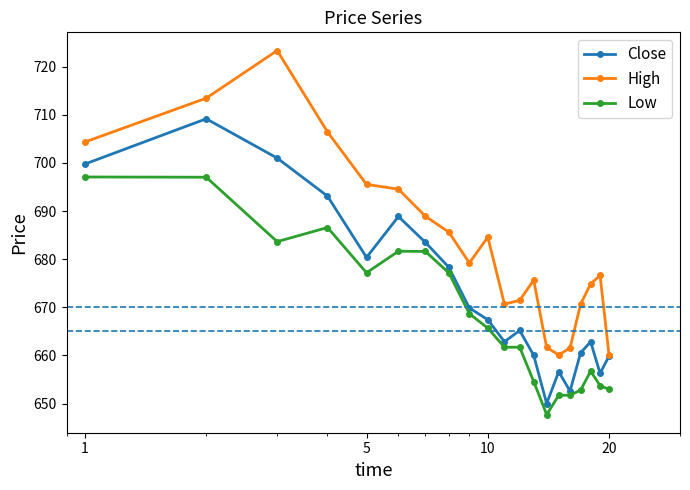

What is the difference between the maximum and minimum values in the High series?

63.3